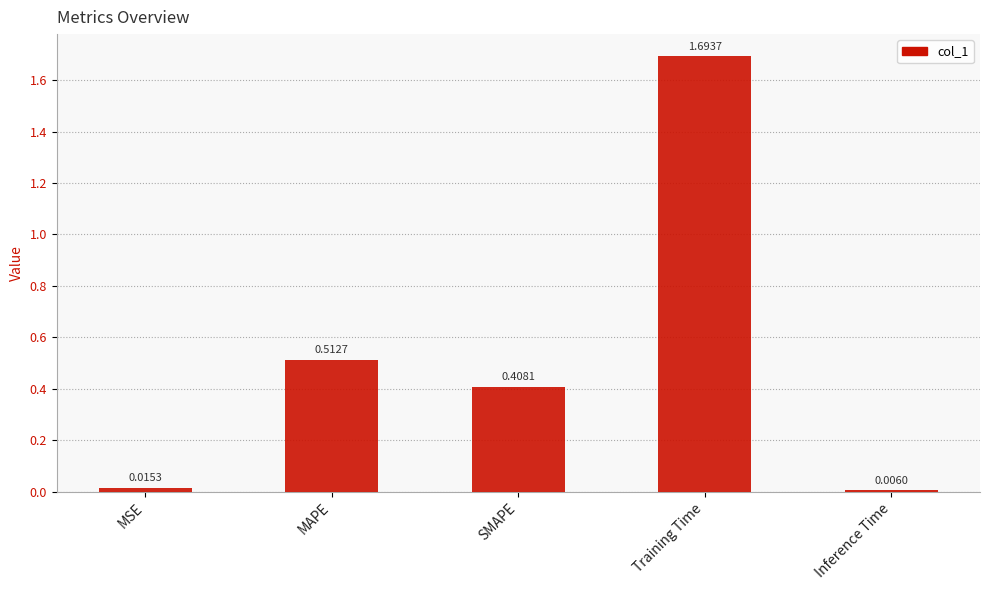

Which has a higher value, Training Time or Inference Time?

Training Time